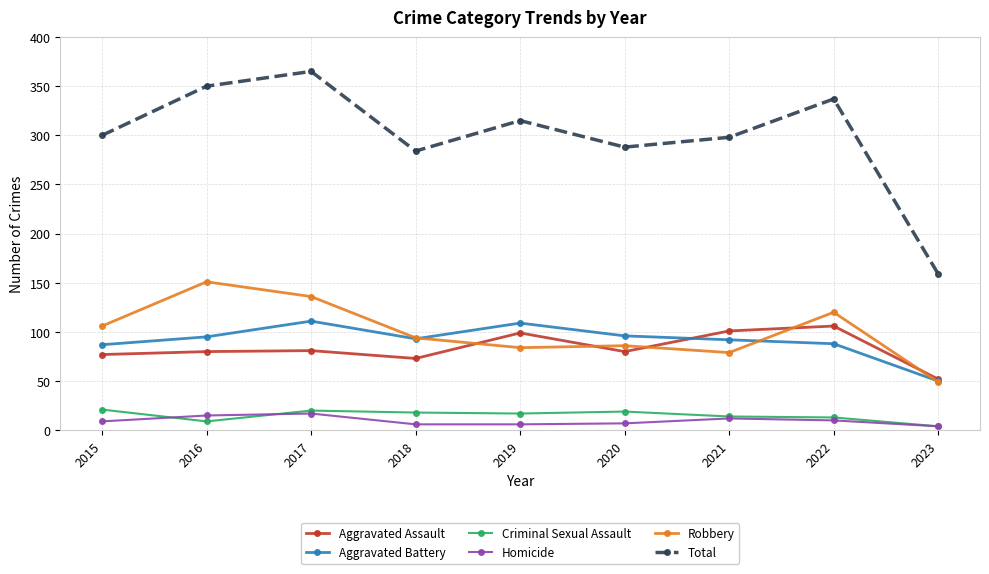

Which series has the largest range (max minus min)?

Total